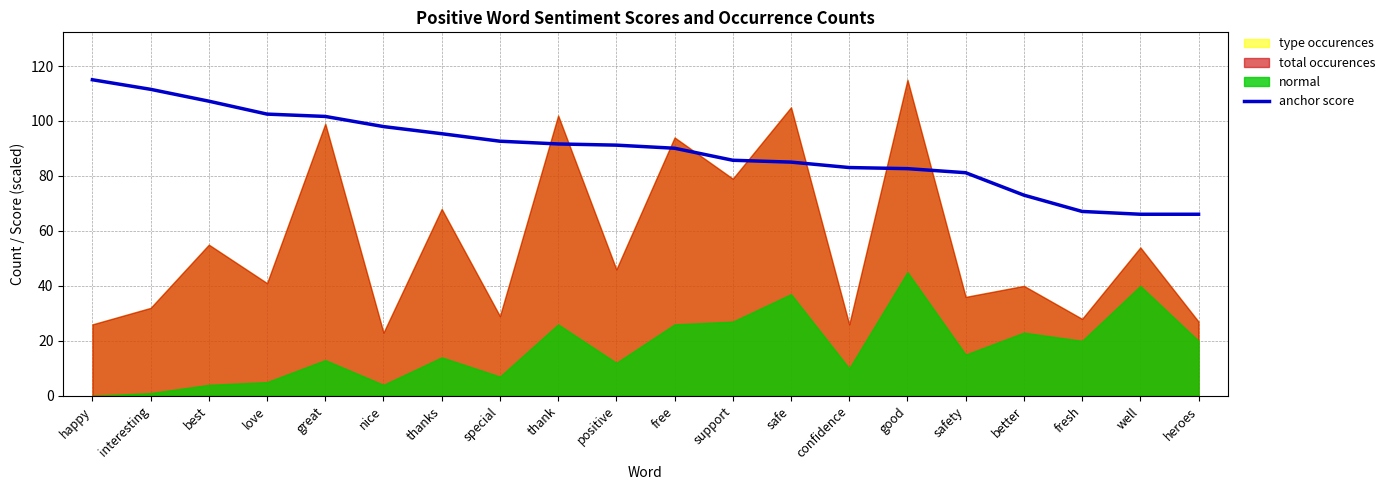

What is the label of the 6th point from the right?

good